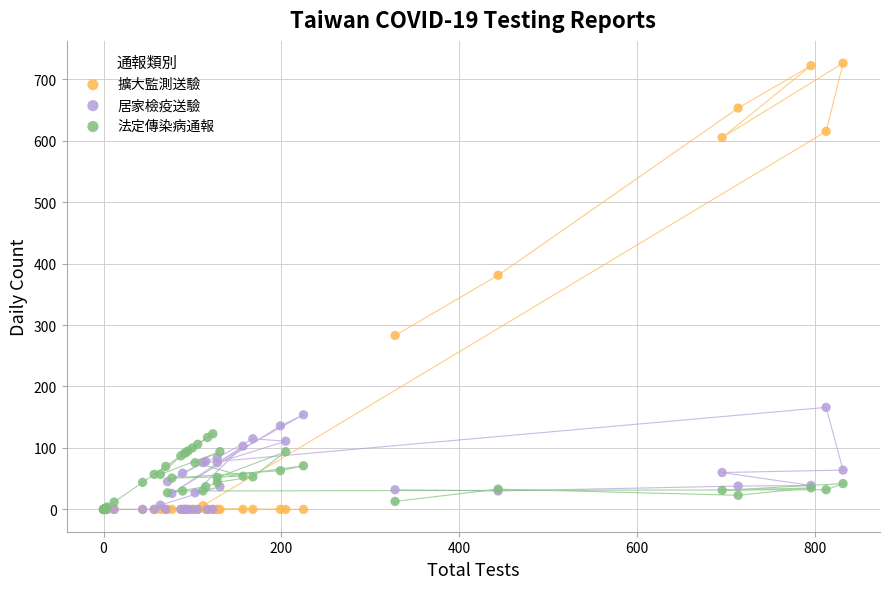

What are all the series names shown in the legend?

擴大監測送驗, 居家檢疫送驗, 法定傳染病通報